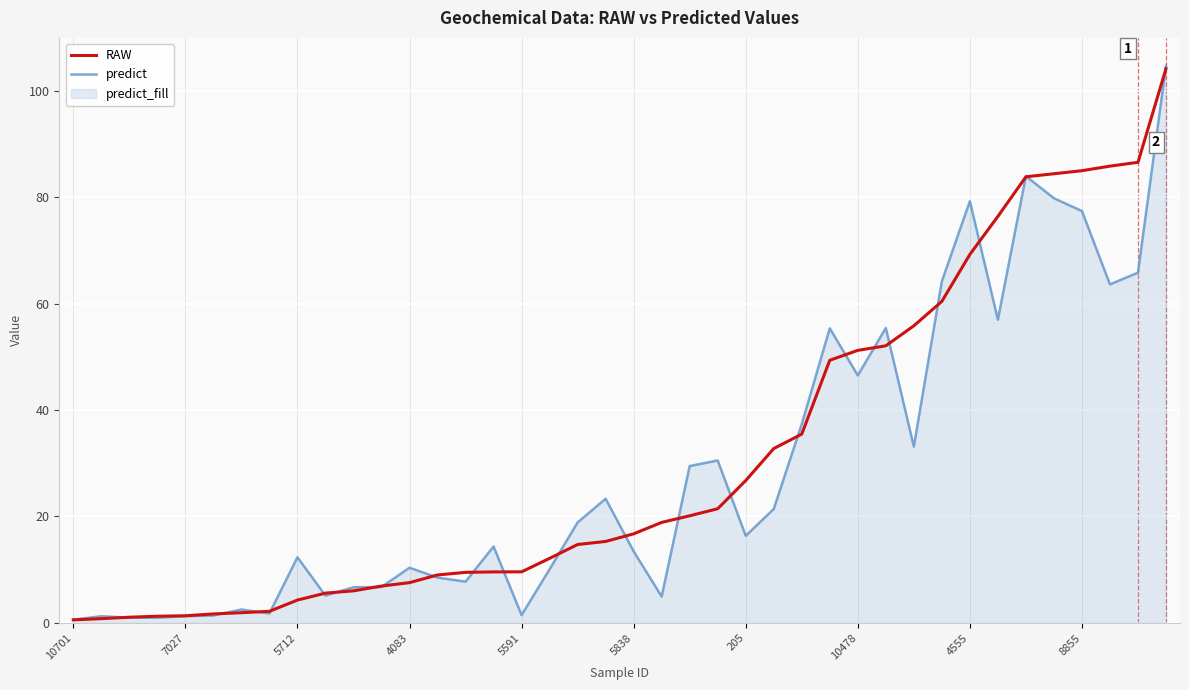

At which label is predict closest to 52?

27